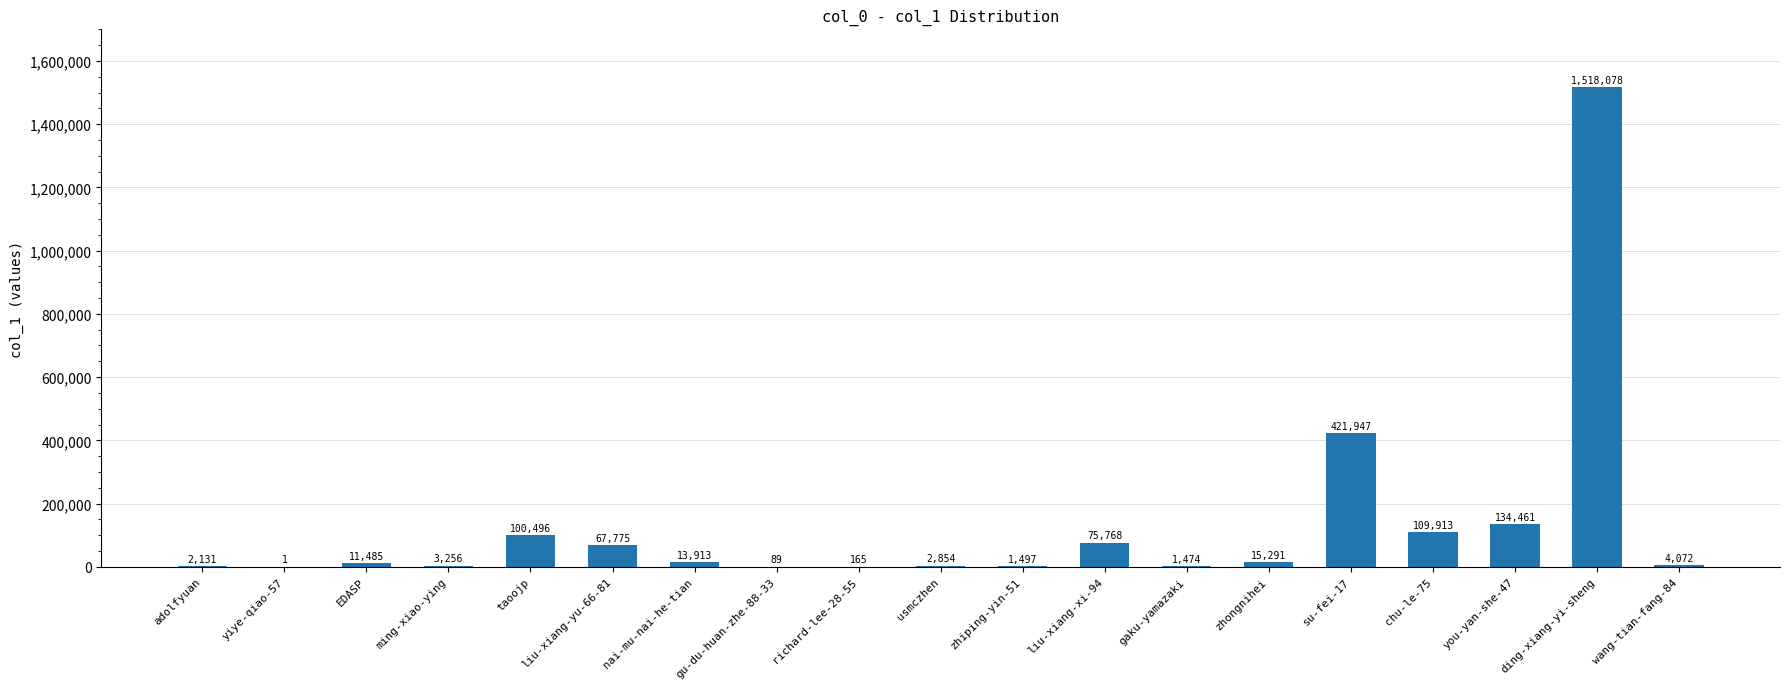

What is the maximum value shown in the chart?

1518078